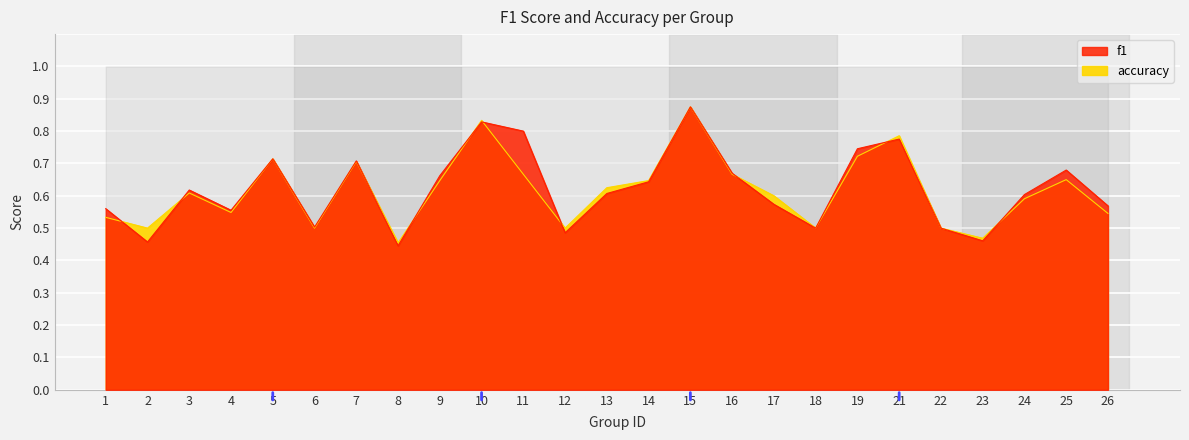

How many interior local valleys does the accuracy series have?

7